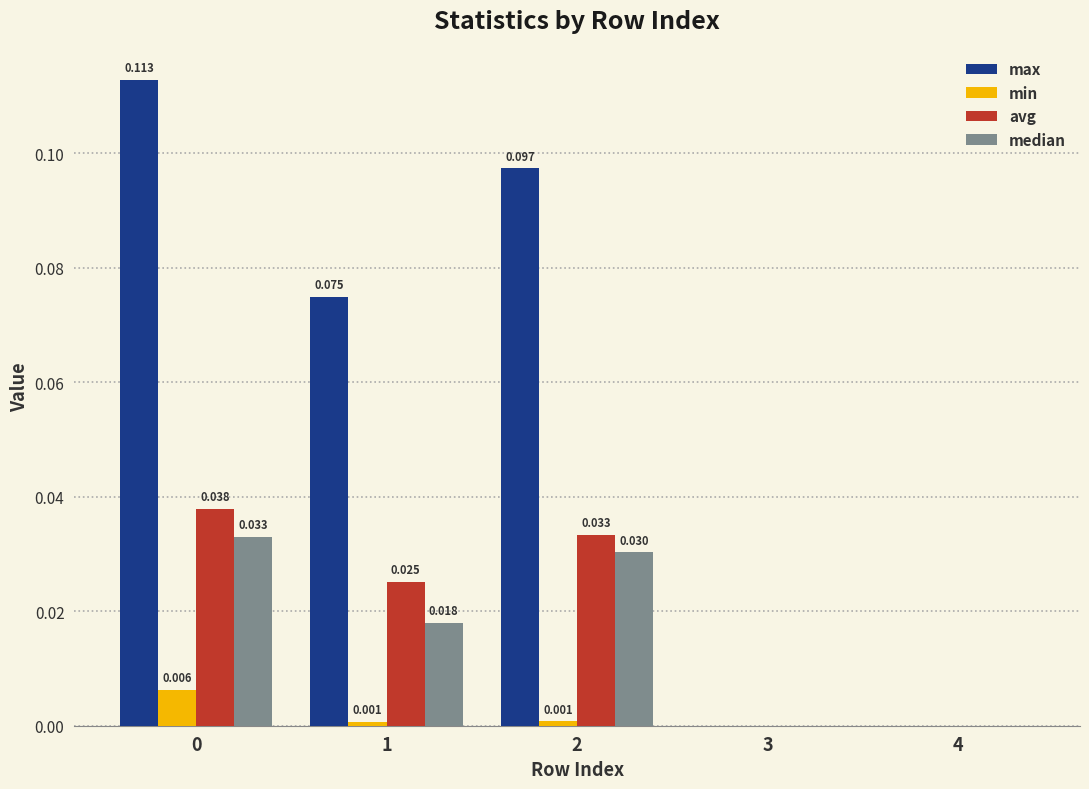

What are all the series names shown in the legend?

max, min, avg, median